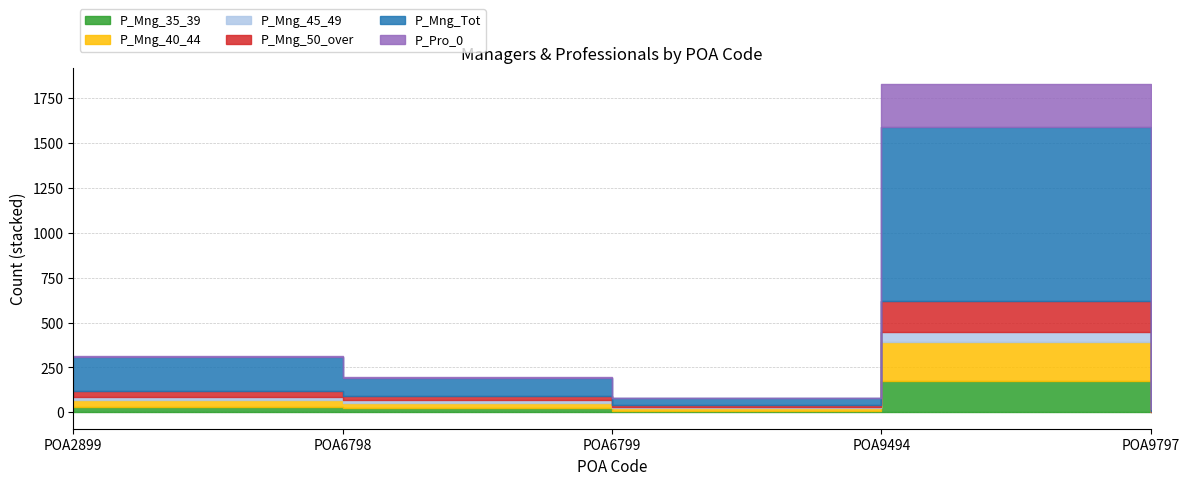

True or false: P_Mng_45_49 and P_Mng_40_44 intersect in this chart.

False